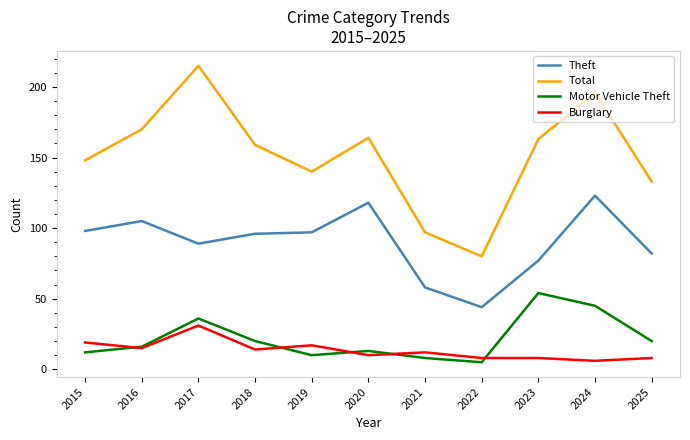

True or false: Total and Burglary intersect in this chart.

False